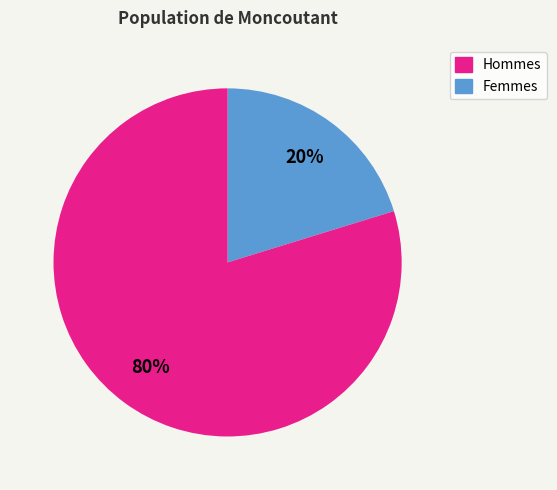

How many slices are in this pie chart?

2